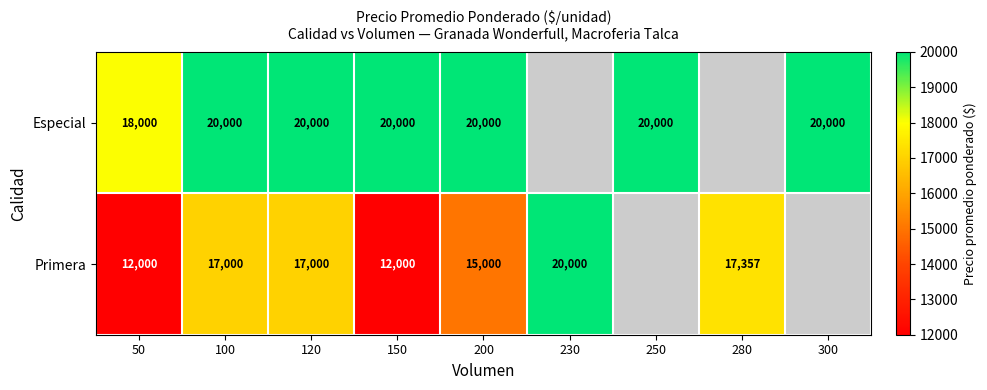

What is the sum of the Especial values at 100 and 50?

38000